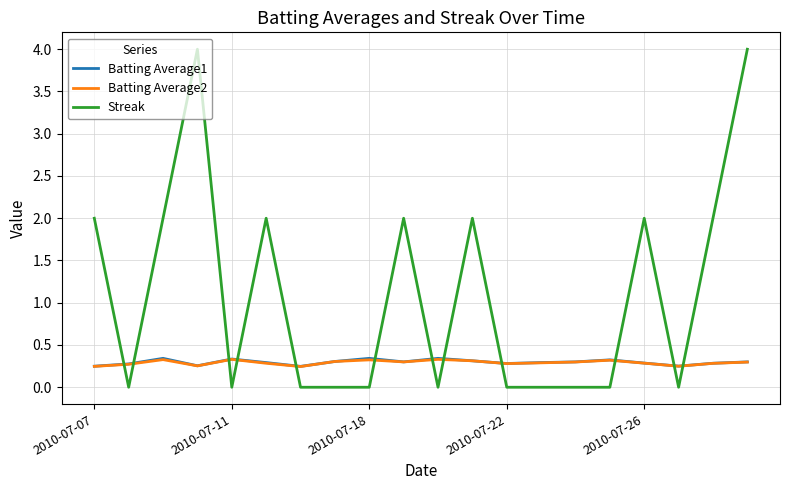

What is the greatest value displayed?

4.0